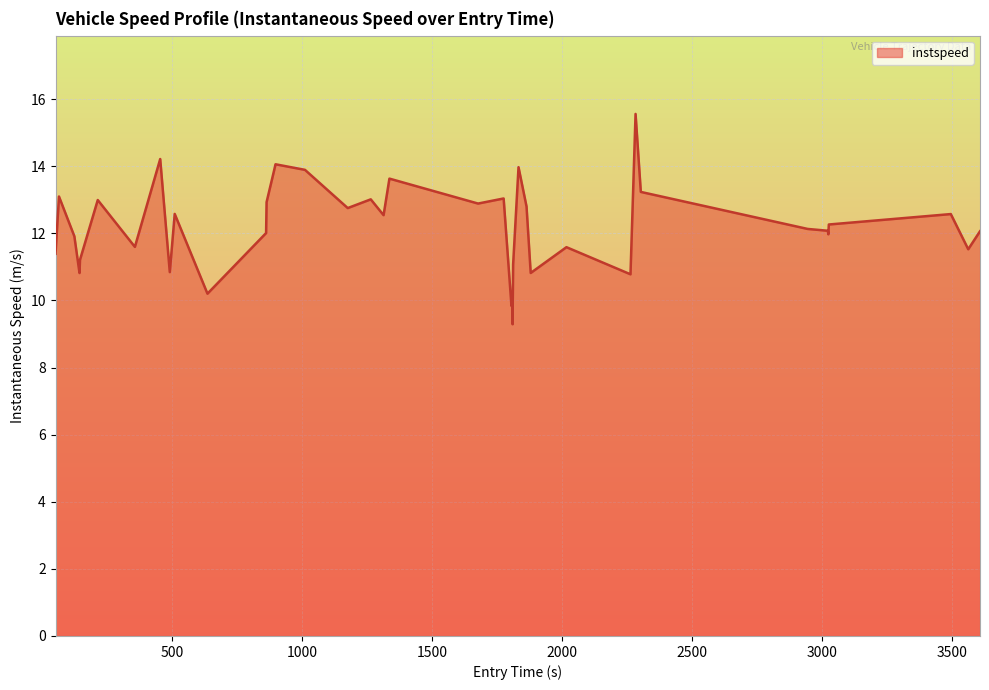

What is the smallest value displayed?

9.3